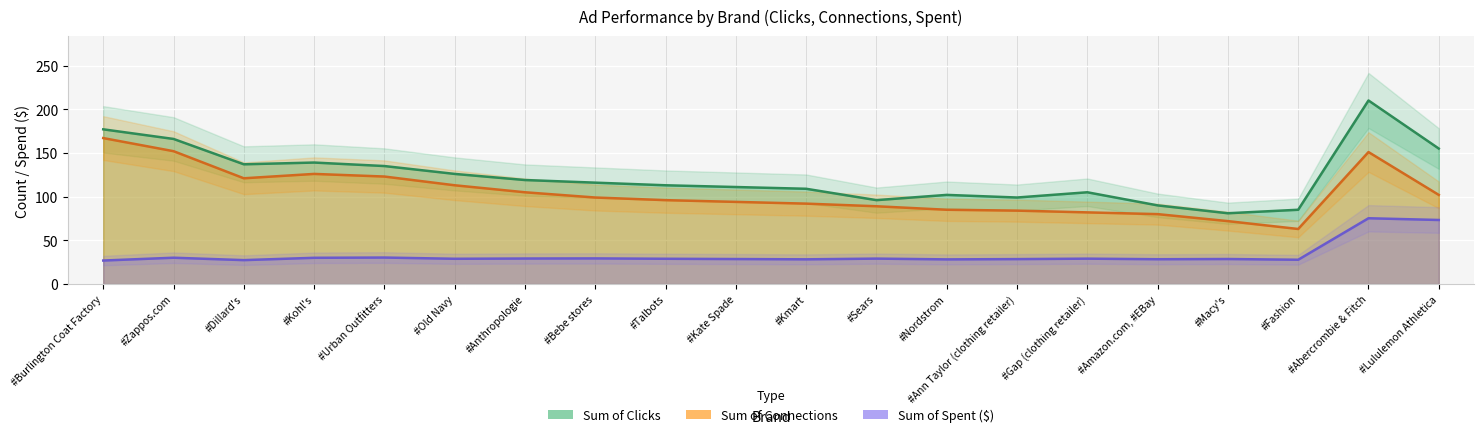

What is the sum of all Sum of Spent values?

666.5